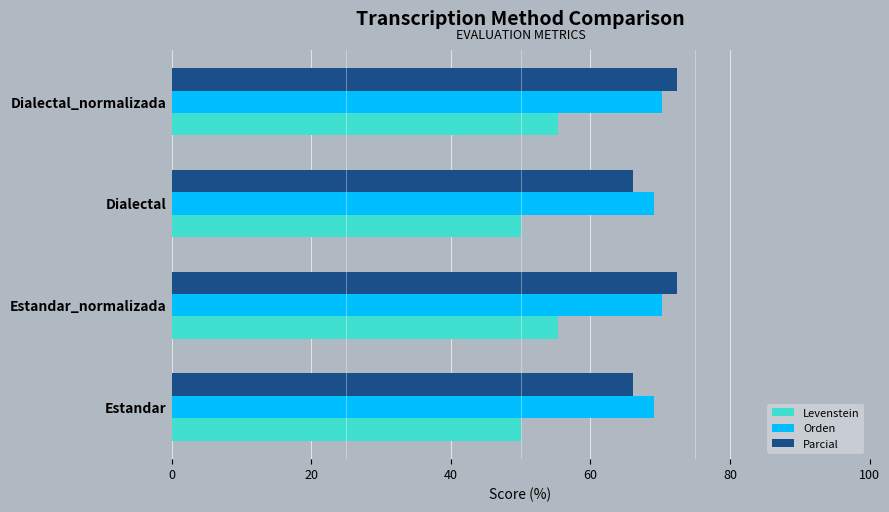

What is the spread (max minus min) of values at Dialectal?

19.2